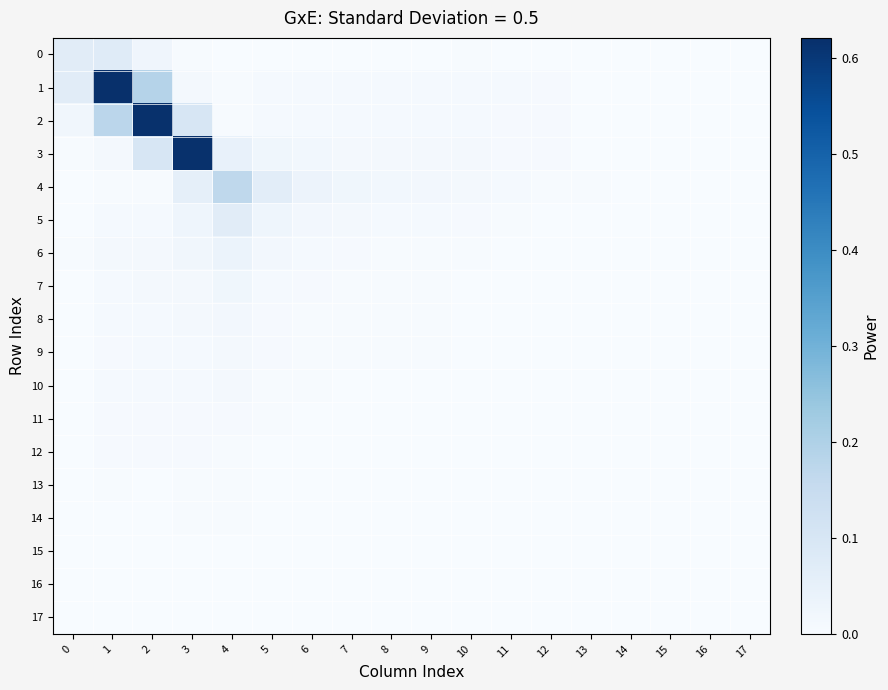

Between 15 and 4, which is larger?

4